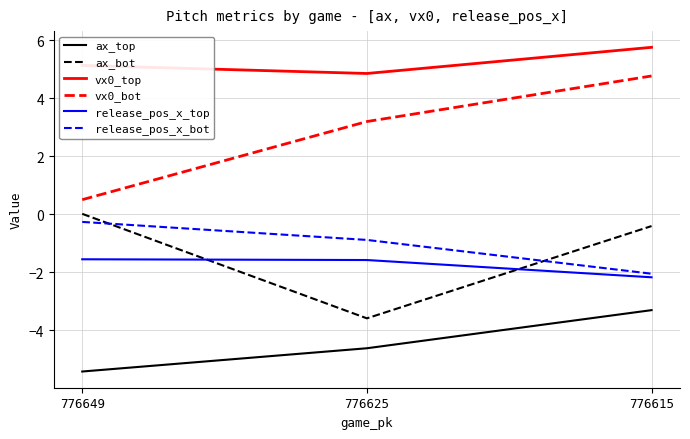

What is the sum of the vx0_bot values at 776615 and 776649?

5.3